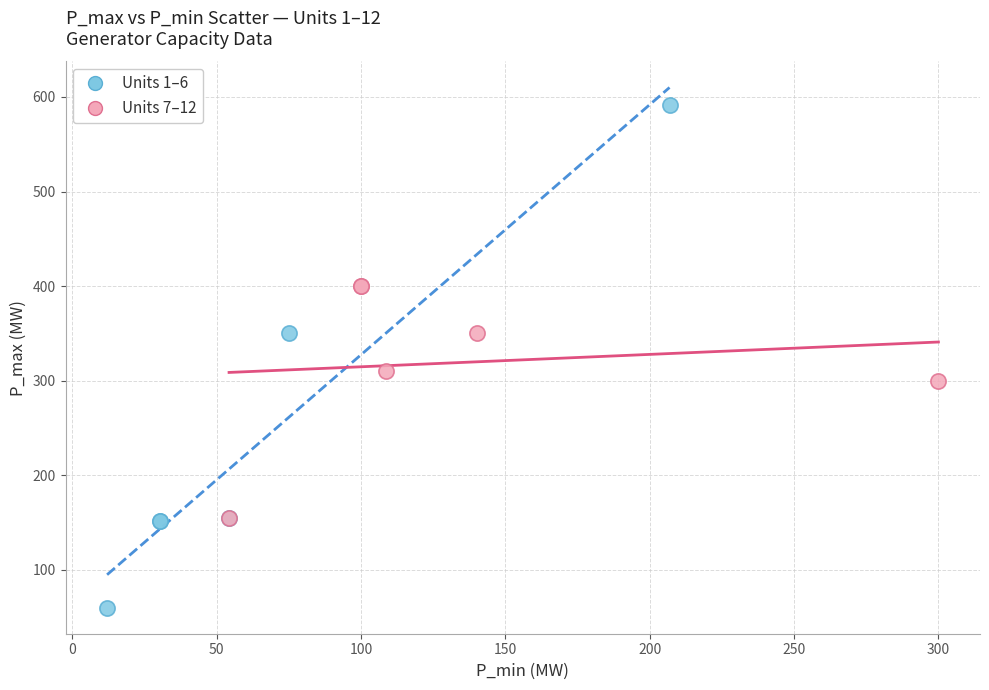

Which series reaches the maximum Y coordinate?

Units 1–6